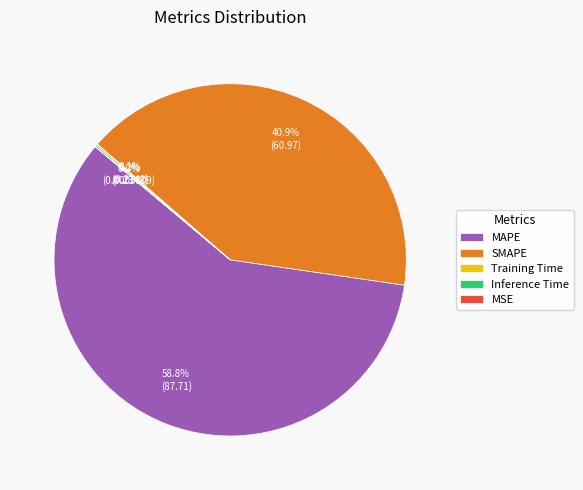

Approximately how many times larger is the value at MAPE compared to SMAPE?

1.4